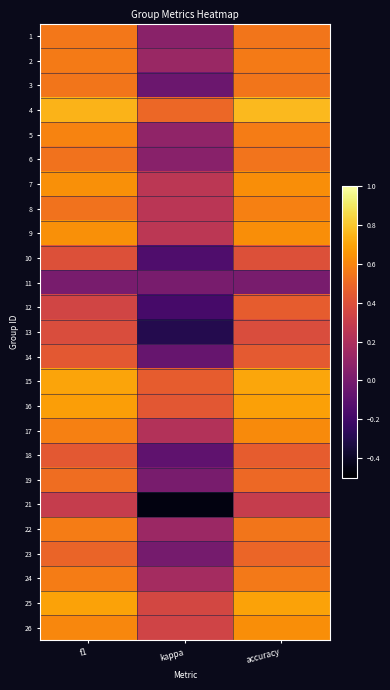

Count the number of categories in the chart.

3